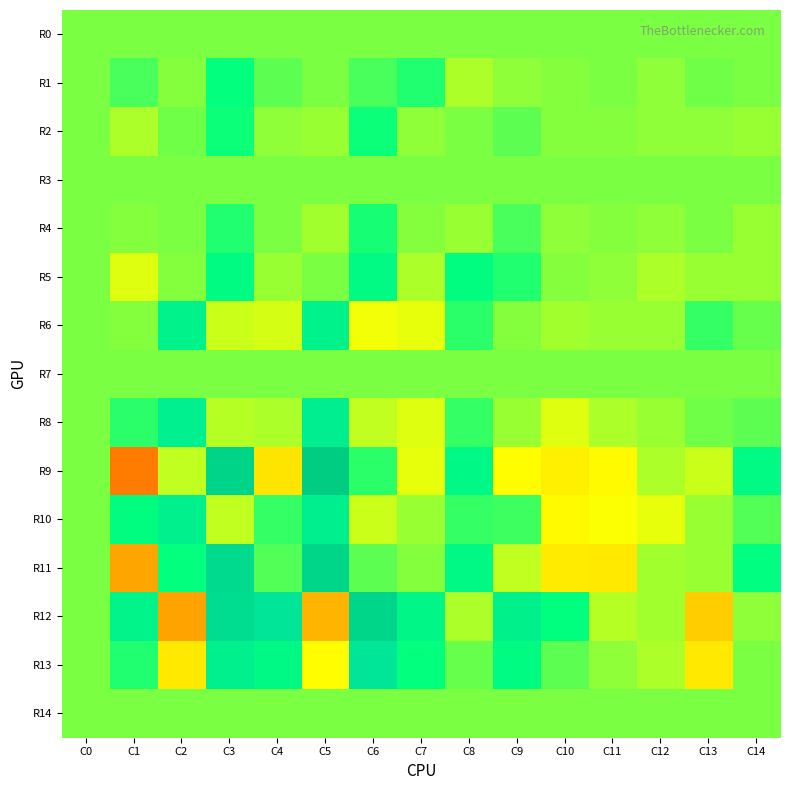

Reading left to right, transcribe all the data shown in this chart.

R0: C0=0.0	C1=0.0	C2=0.0	C3=0.0	C4=0.0	C5=0.0	C6=0.0	C7=0.0	C8=0.0	C9=0.0	C10=0.0	C11=0.0	C12=0.0	C13=0.0	C14=0.0
R1: C0=0.0	C1=0.0	C2=-0.0	C3=0.1	C4=0.0	C5=0.0	C6=0.0	C7=0.1	C8=-0.0	C9=-0.0	C10=-0.0	C11=0.0	C12=-0.0	C13=0.0	C14=0.0
R2: C0=0.0	C1=-0.0	C2=0.0	C3=0.1	C4=-0.0	C5=-0.0	C6=0.1	C7=-0.0	C8=0.0	C9=0.0	C10=-0.0	C11=-0.0	C12=-0.0	C13=-0.0	C14=-0.0
R3: C0=0.0	C1=0.0	C2=0.0	C3=0.0	C4=0.0	C5=0.0	C6=0.0	C7=0.0	C8=0.0	C9=0.0	C10=0.0	C11=0.0	C12=0.0	C13=0.0	C14=0.0
R4: C0=0.0	C1=-0.0	C2=0.0	C3=0.0	C4=0.0	C5=-0.0	C6=0.1	C7=-0.0	C8=-0.0	C9=0.0	C10=-0.0	C11=-0.0	C12=-0.0	C13=0.0	C14=-0.0
R5: C0=0.0	C1=-0.0	C2=-0.0	C3=0.1	C4=-0.0	C5=0.0	C6=0.1	C7=-0.0	C8=0.1	C9=0.0	C10=-0.0	C11=-0.0	C12=-0.0	C13=-0.0	C14=-0.0
R6: C0=0.0	C1=-0.0	C2=0.2	C3=-0.0	C4=-0.0	C5=0.2	C6=-0.1	C7=-0.1	C8=0.0	C9=-0.0	C10=-0.0	C11=-0.0	C12=-0.0	C13=0.0	C14=0.0
R7: C0=0.0	C1=0.0	C2=0.0	C3=0.0	C4=0.0	C5=0.0	C6=0.0	C7=0.0	C8=0.0	C9=0.0	C10=0.0	C11=0.0	C12=0.0	C13=0.0	C14=0.0
R8: C0=0.0	C1=0.0	C2=0.2	C3=-0.0	C4=-0.0	C5=0.2	C6=-0.0	C7=-0.0	C8=0.0	C9=-0.0	C10=-0.1	C11=-0.0	C12=-0.0	C13=0.0	C14=0.0
R9: C0=0.0	C1=-0.3	C2=-0.0	C3=0.5	C4=-0.1	C5=0.6	C6=0.0	C7=-0.1	C8=0.1	C9=-0.1	C10=-0.1	C11=-0.1	C12=-0.0	C13=-0.0	C14=0.1
R10: C0=0.0	C1=0.1	C2=0.2	C3=-0.0	C4=0.0	C5=0.2	C6=-0.0	C7=-0.0	C8=0.0	C9=0.0	C10=-0.1	C11=-0.1	C12=-0.1	C13=-0.0	C14=0.0
R11: C0=0.0	C1=-0.2	C2=0.1	C3=0.5	C4=0.0	C5=0.5	C6=0.0	C7=-0.0	C8=0.1	C9=-0.0	C10=-0.1	C11=-0.1	C12=-0.0	C13=-0.0	C14=0.1
R12: C0=0.0	C1=0.2	C2=-0.3	C3=0.4	C4=0.3	C5=-0.2	C6=0.5	C7=0.1	C8=-0.0	C9=0.2	C10=0.1	C11=-0.0	C12=-0.0	C13=-0.2	C14=-0.0
R13: C0=0.0	C1=0.0	C2=-0.1	C3=0.2	C4=0.1	C5=-0.1	C6=0.3	C7=0.1	C8=0.0	C9=0.1	C10=0.0	C11=-0.0	C12=-0.0	C13=-0.1	C14=0.0
R14: C0=0.0	C1=0.0	C2=0.0	C3=0.0	C4=0.0	C5=0.0	C6=0.0	C7=0.0	C8=0.0	C9=0.0	C10=0.0	C11=0.0	C12=0.0	C13=0.0	C14=0.0